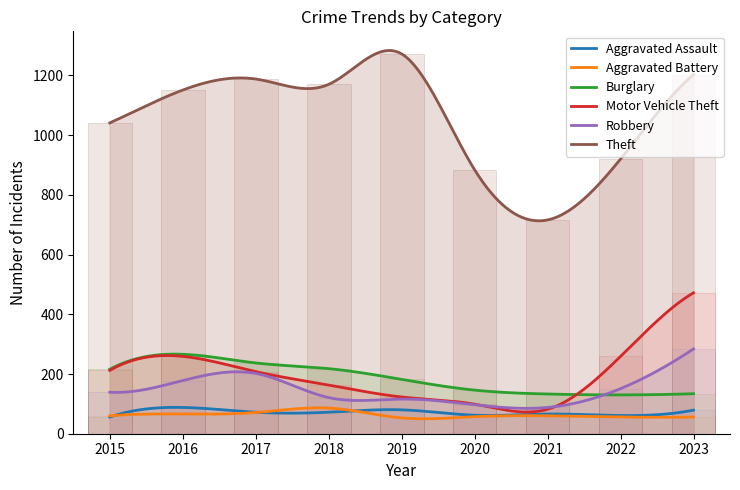

What is the total value across all series at 2016?

2008